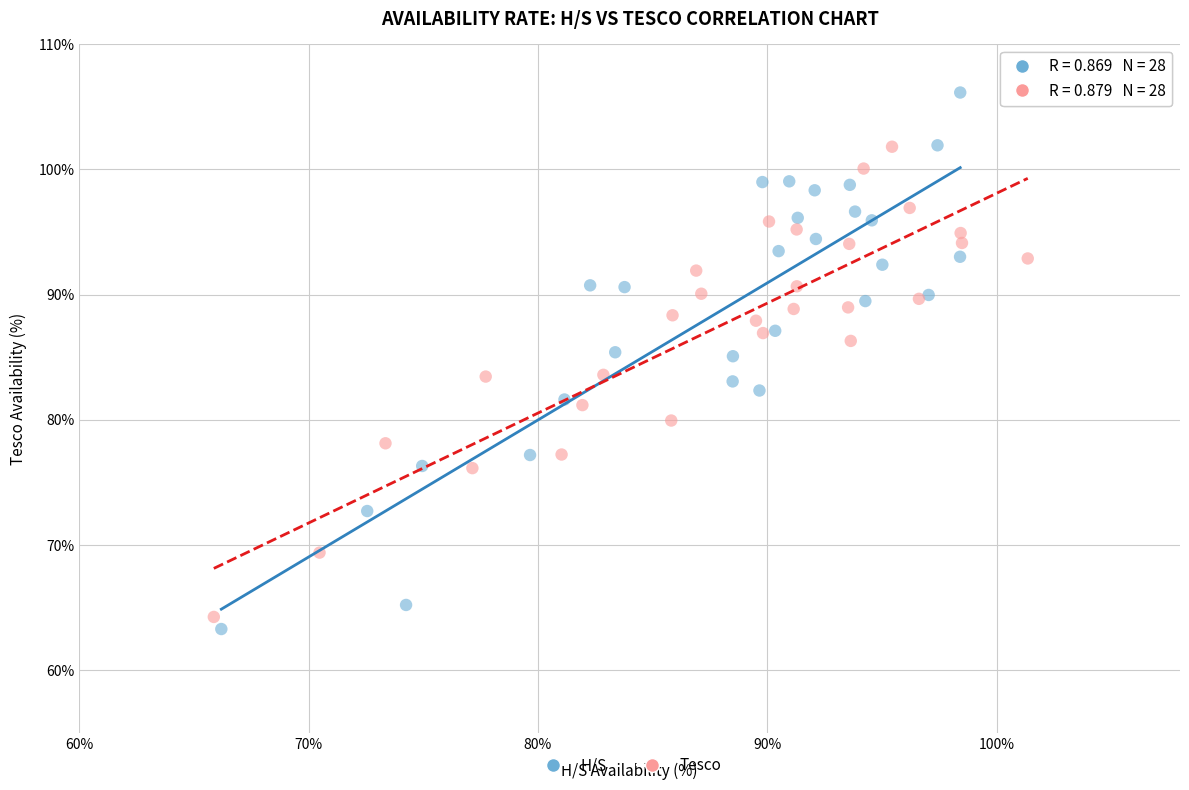

What are all the series names shown in the legend?

H/S, Tesco